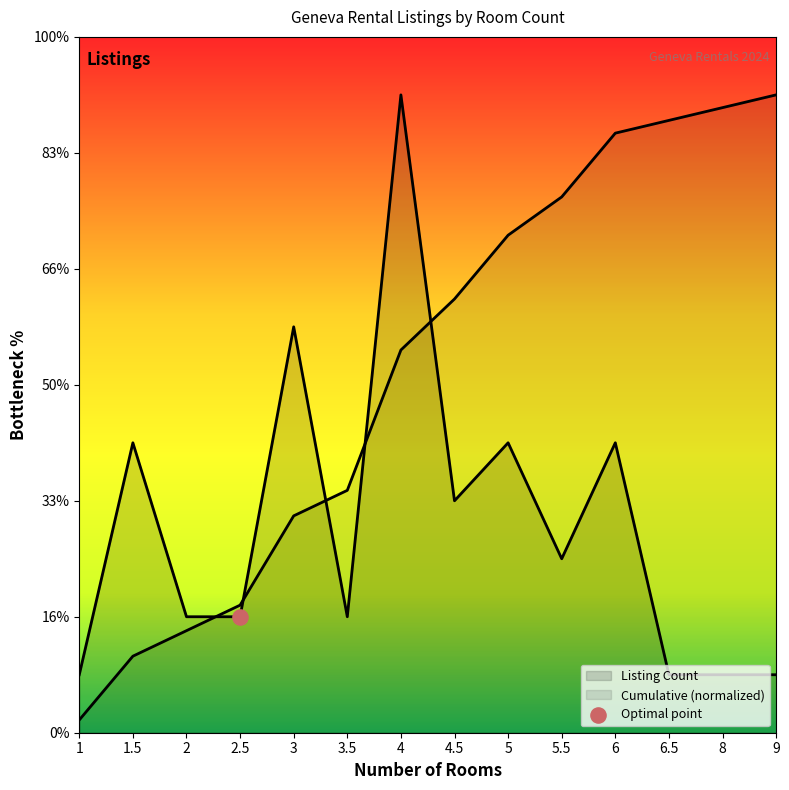

What is the change in value from 2.5 to 5.5?

+1